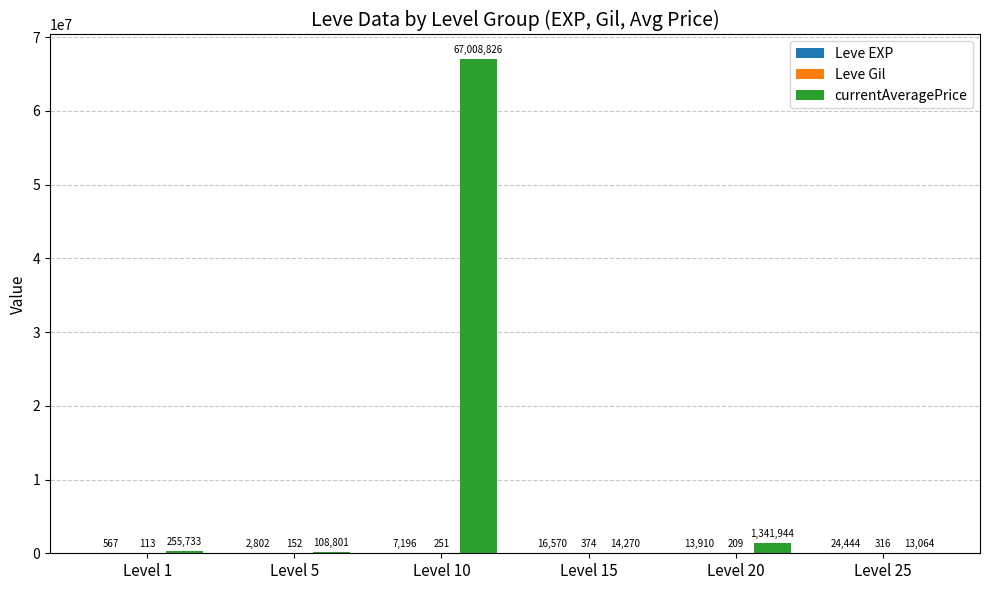

What is the maximum value shown in the chart?

67008826